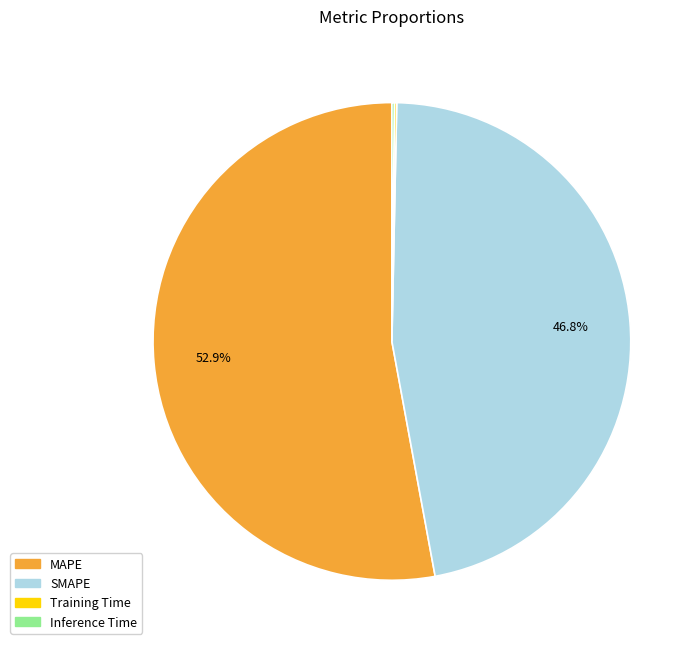

Which slice is the largest?

MAPE